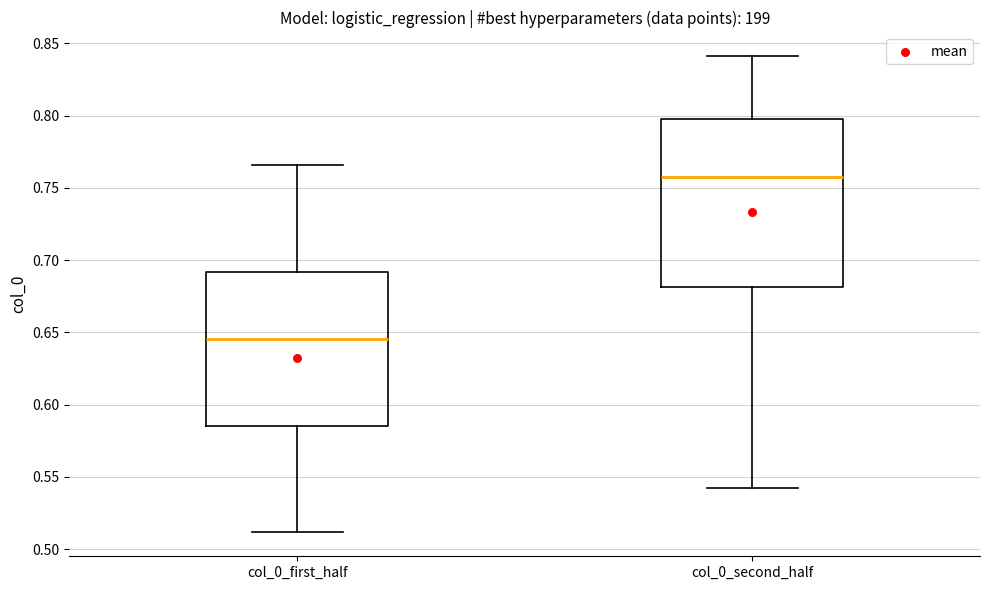

Where does the lower whisker of the box for col_0_second_half end on the y-axis? The values are not printed on the chart, so give them approximately, as read against the axis.

0.540